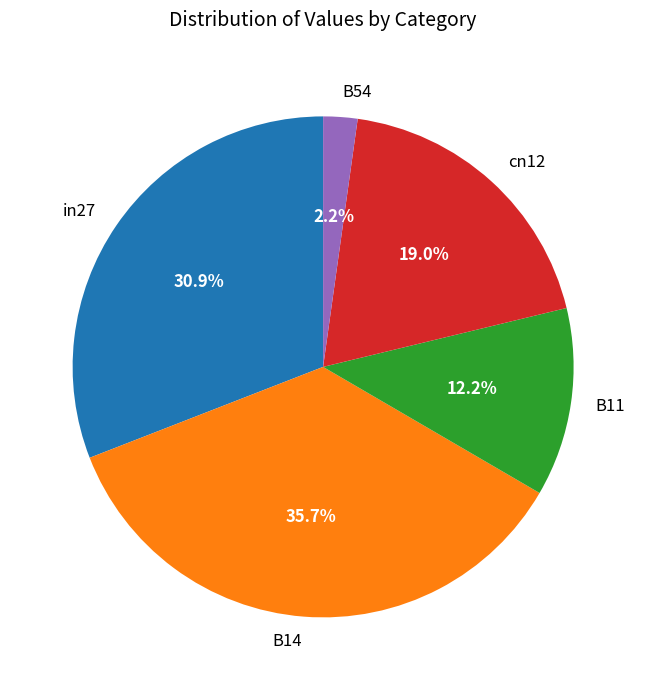

To the nearest percent, what percentage of the pie is B54?

2%